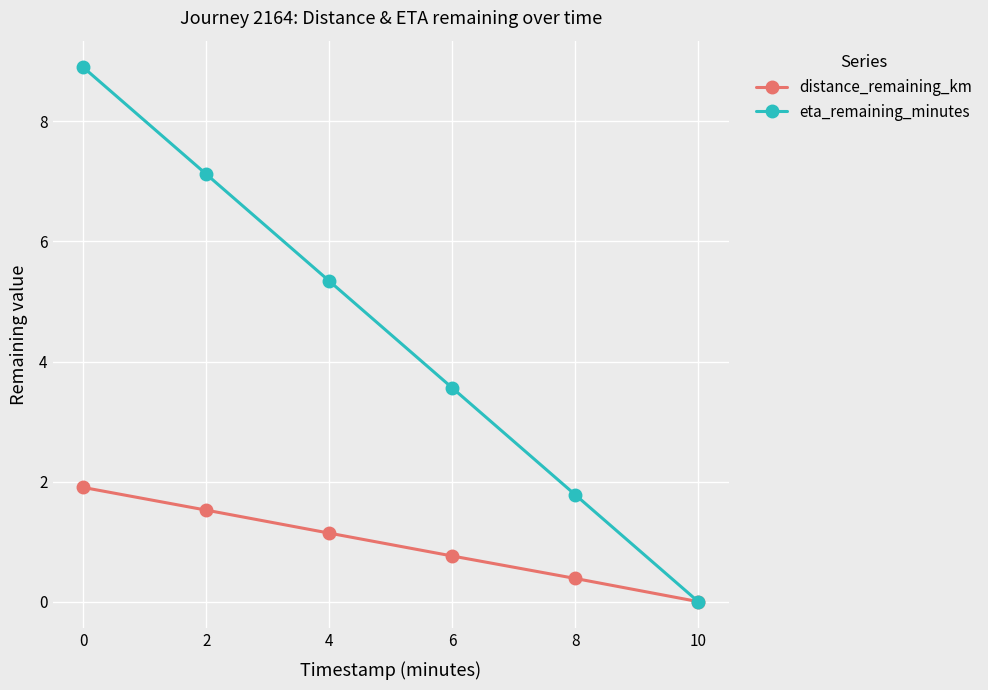

Rank the series by their maximum value, from highest to lowest.

eta_remaining_minutes, distance_remaining_km